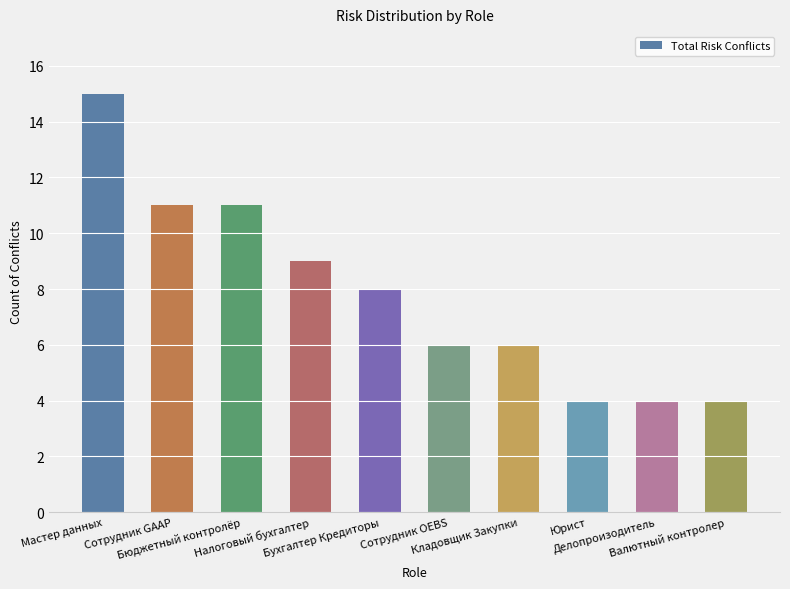

What is the sum of the values at Налоговый бухгалтер and Сотрудник OEBS?

15